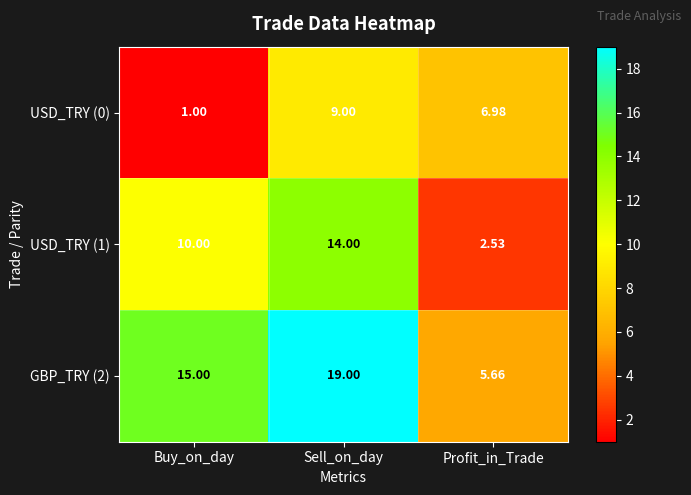

At which category does the chart reach its minimum across all series?

Buy_on_day